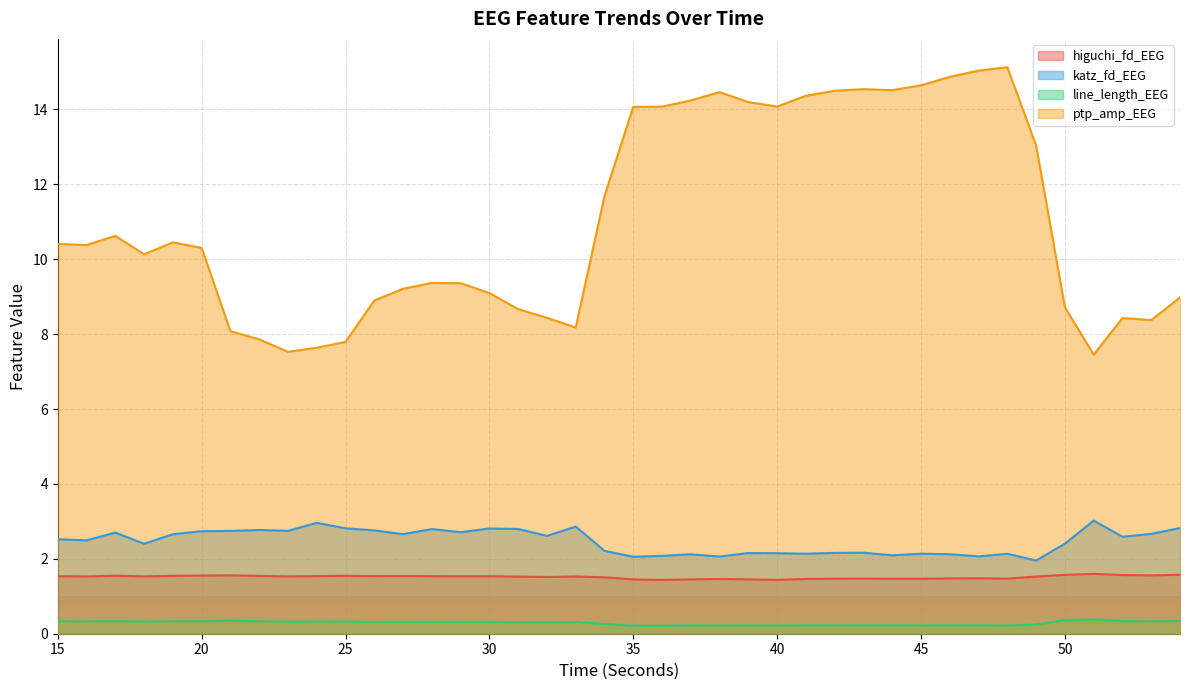

Between 20 and 41, which series saw the biggest shift?

ptp_amp_EEG